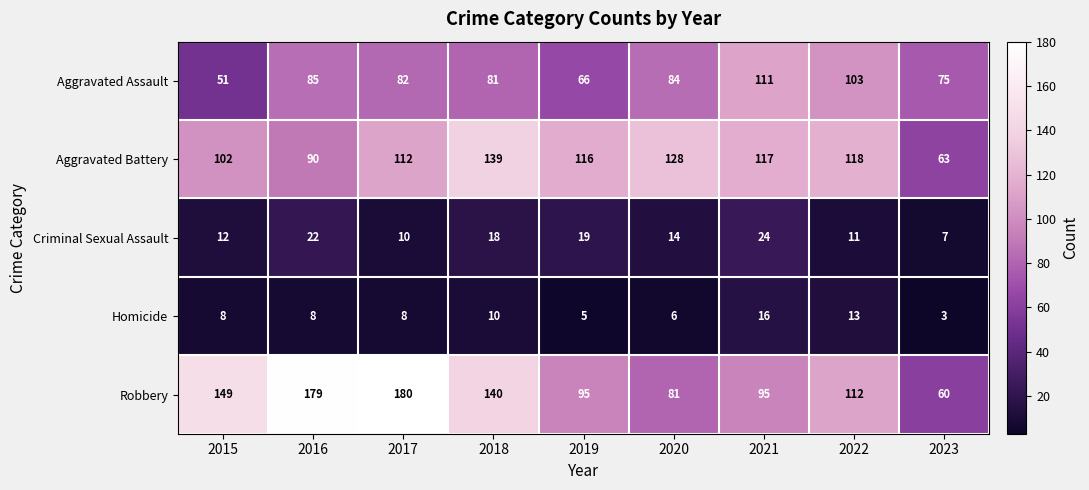

At which category does the chart reach its peak across all series?

2017